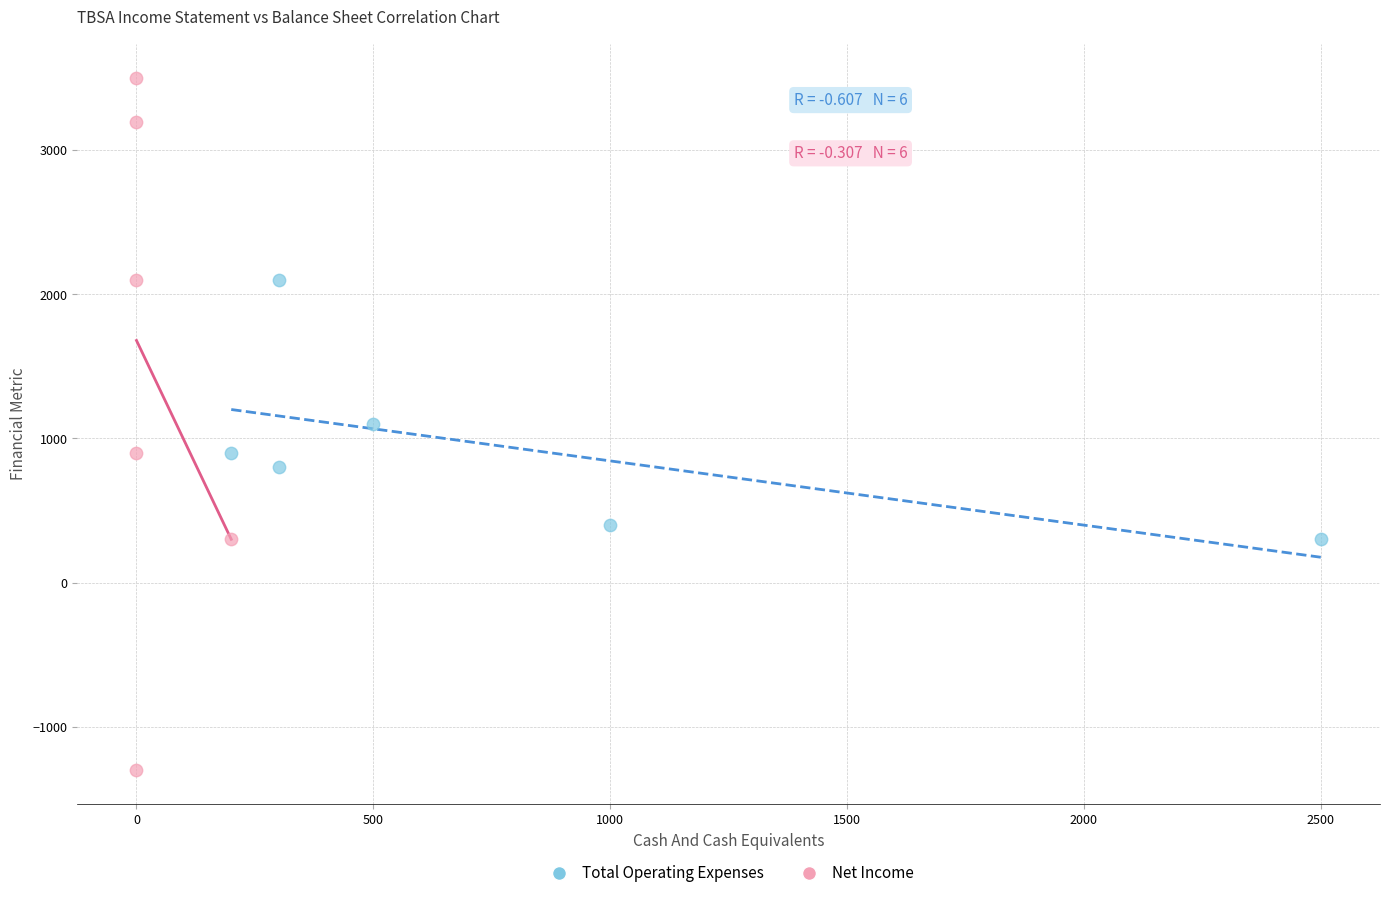

Which series has the largest Y range (max minus min)?

Net Income